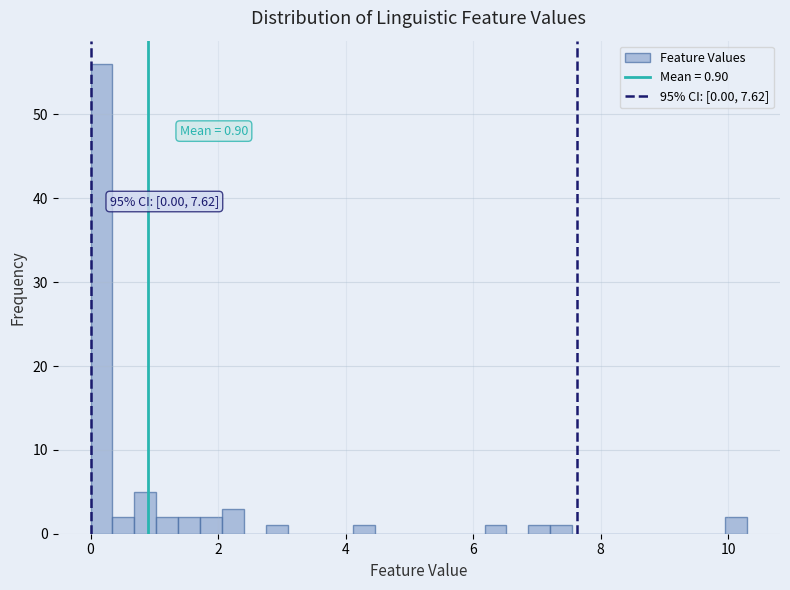

Read against the x-axis, roughly where is the centre of the tallest bar?

0.2